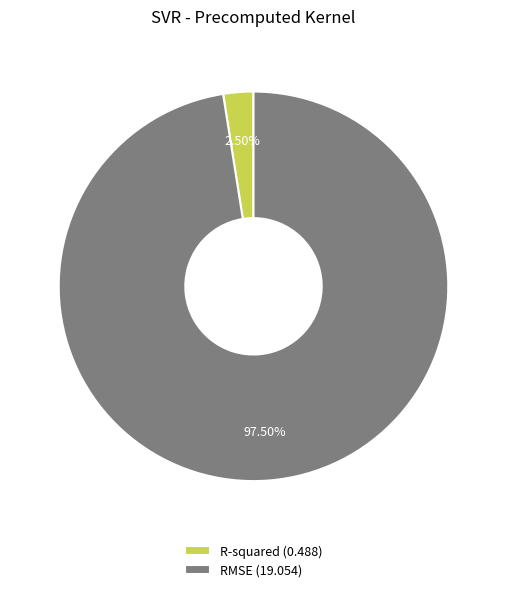

Which has a higher value, RMSE (19.054) or R-squared (0.488)?

RMSE (19.054)